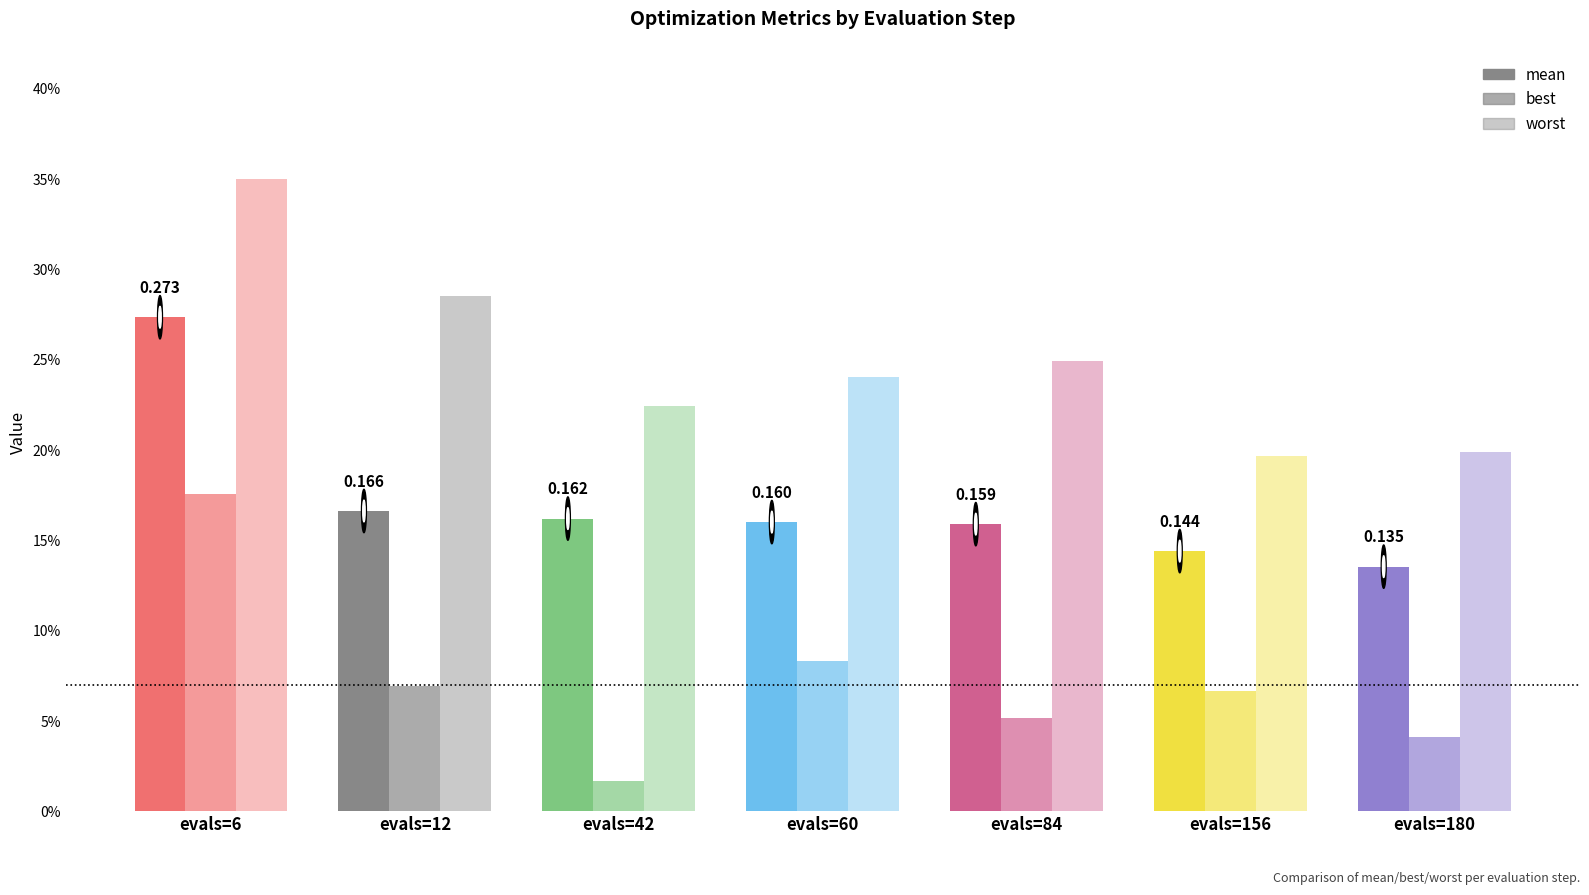

Which series has the largest total across all categories?

worst